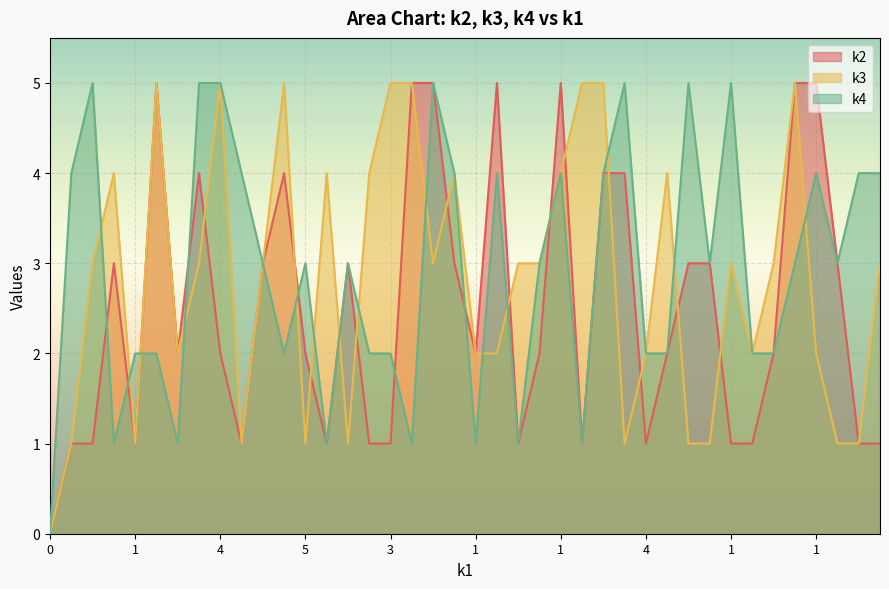

How many lines are shown in the chart?

3